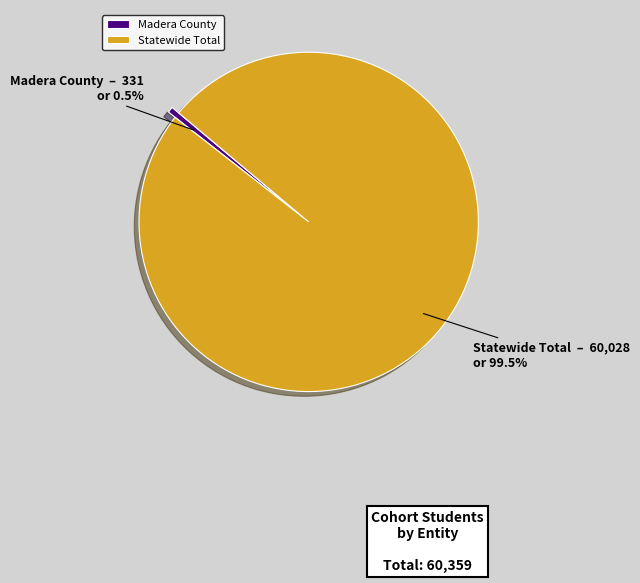

Approximately how many times larger is the value at Statewide Total compared to Madera County?

181.4